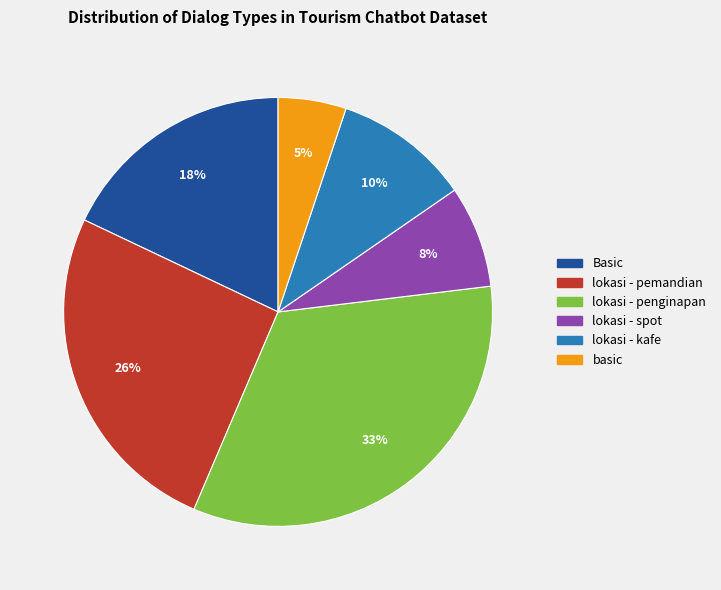

How many slices are in this pie chart?

6